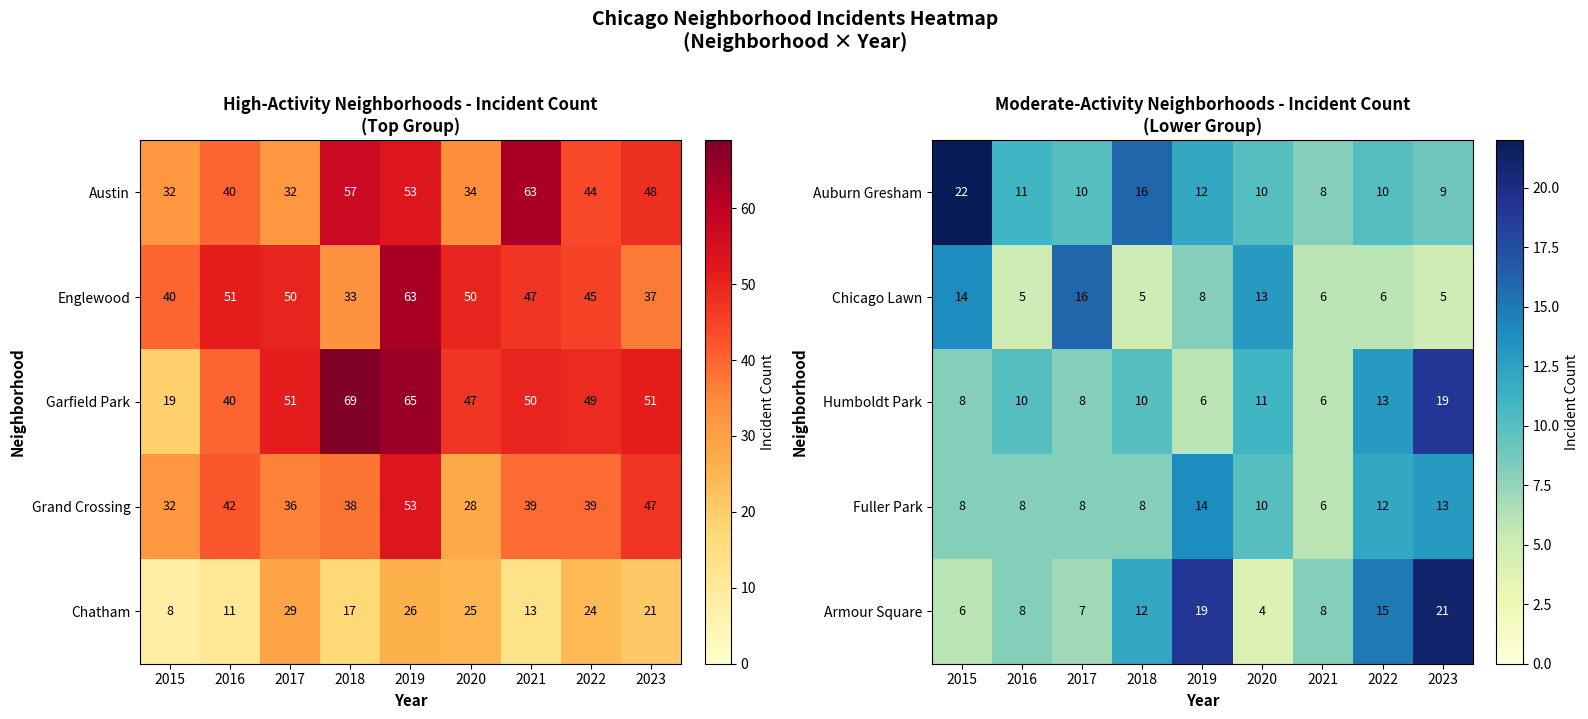

What is the spread (max minus min) of values at 2022?

9